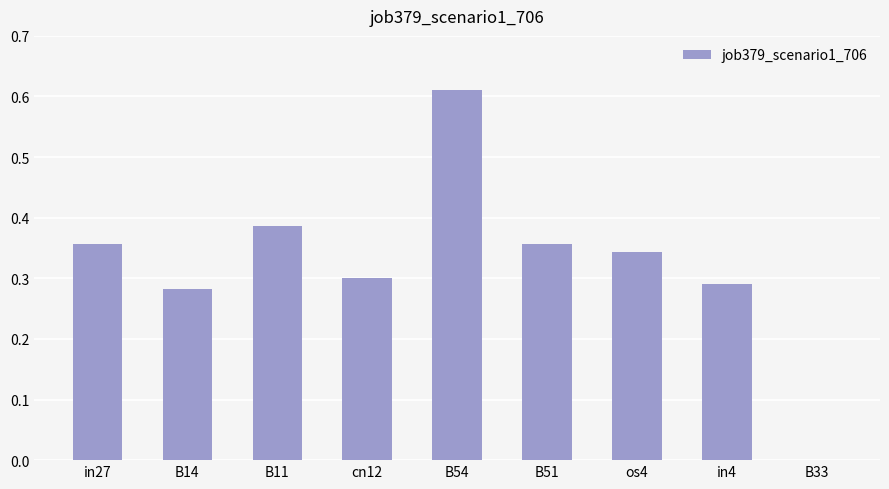

Where is the data nearest to the value 0?

B33